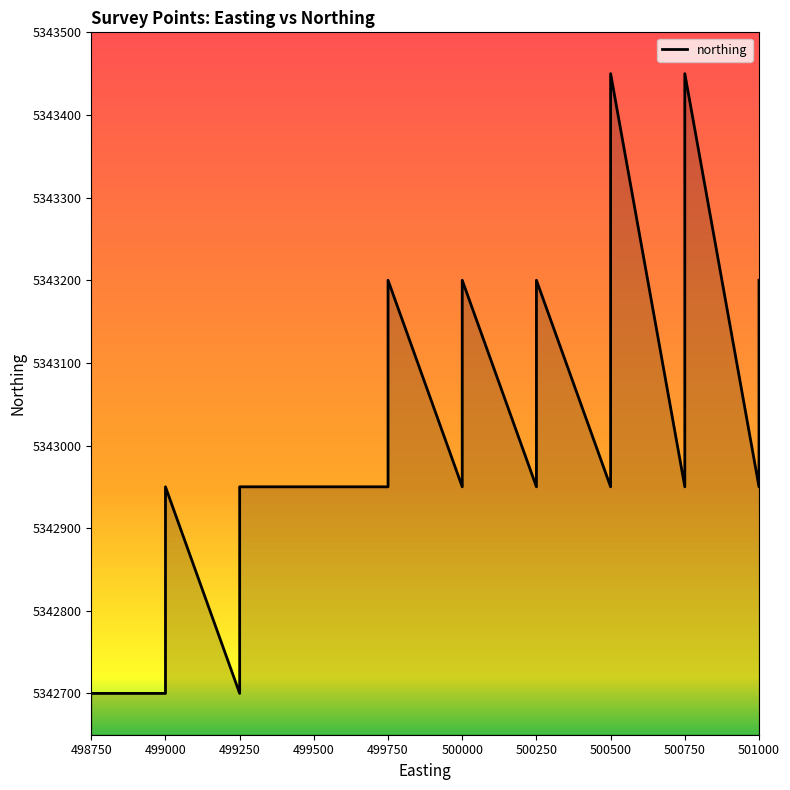

Which category has the highest value across all series?

500500